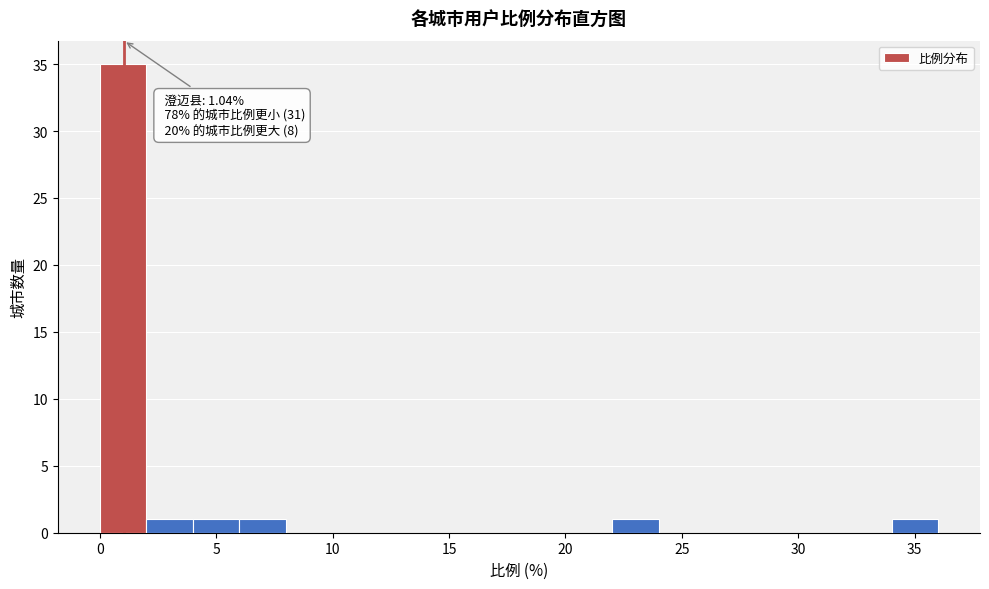

Which range on the x-axis has the tallest bar?

0 to 2